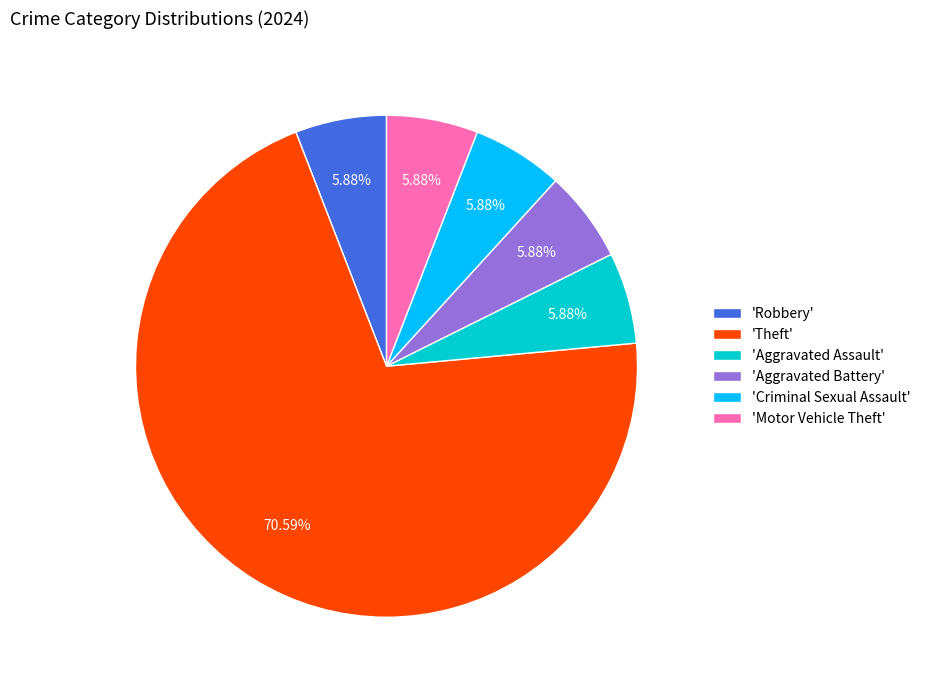

Count the number of slices in the pie.

6